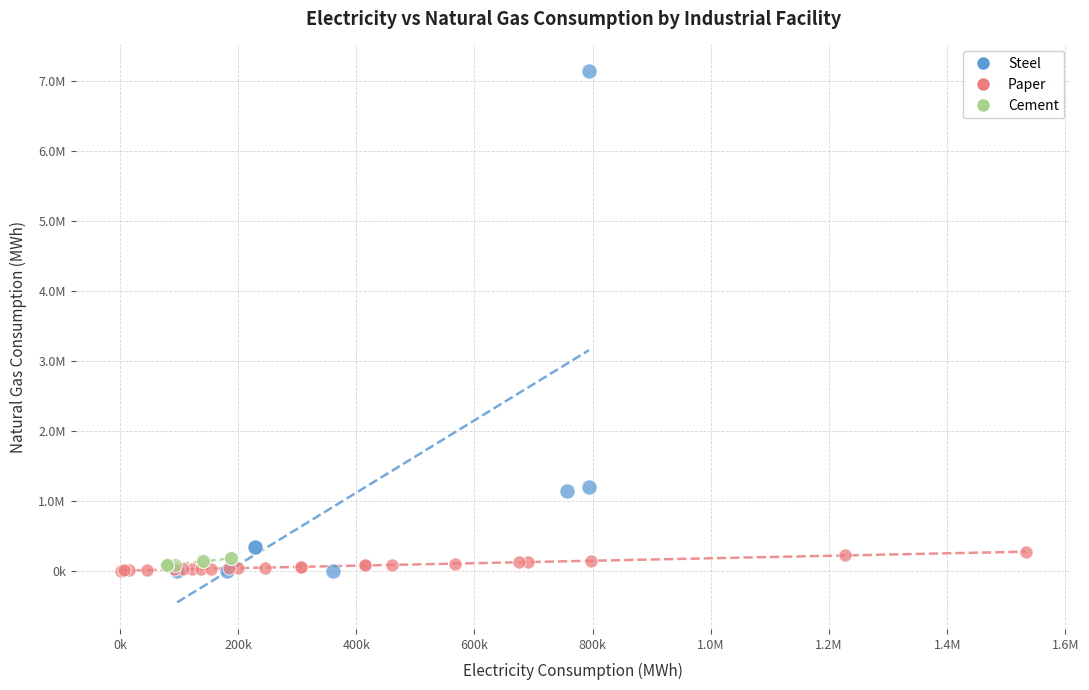

What are all the series names shown in the legend?

Steel, Paper, Cement